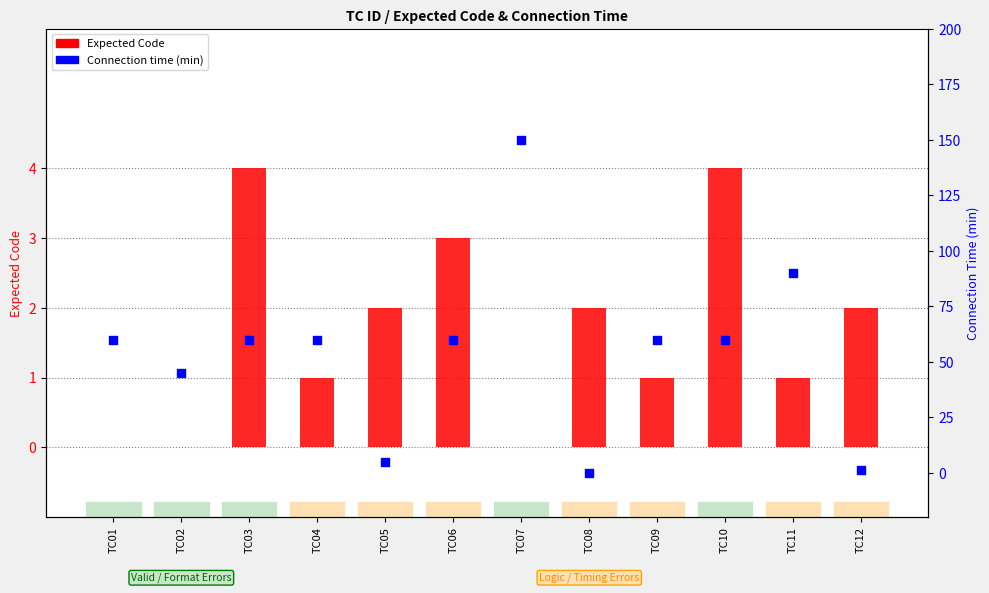

Is the value of Expected Code at TC07 greater than the value of Connection time (min) at TC06?

No